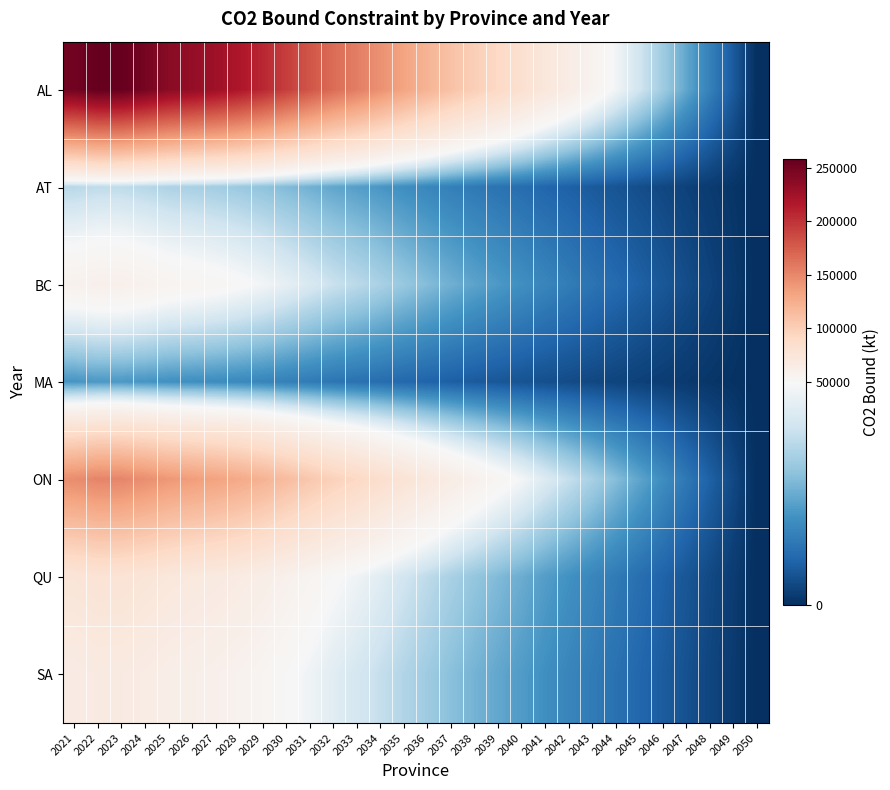

Count the number of data series in this chart.

7